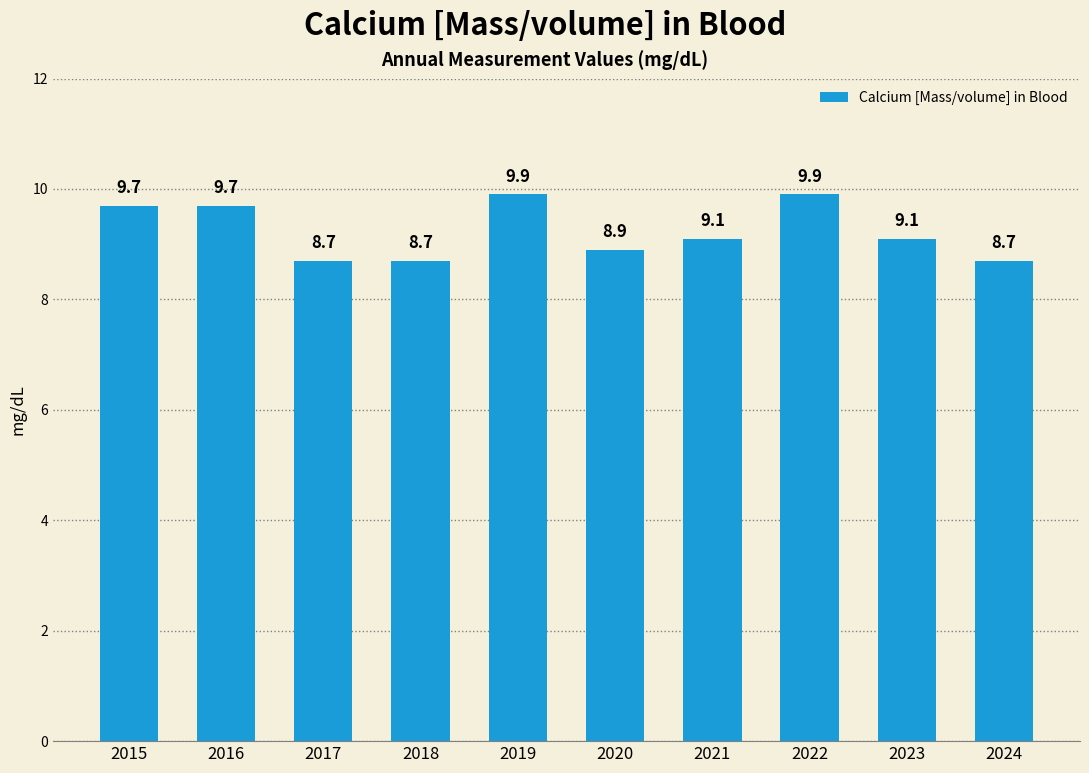

The chart shows a value of 8.7 at 2024. True or false?

True